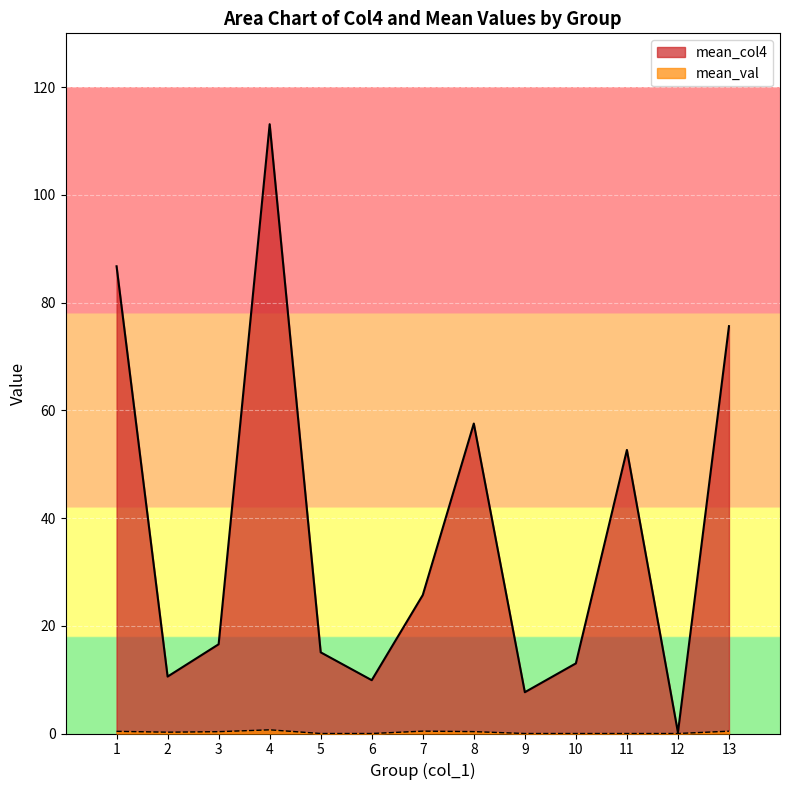

How many series are shown in this chart?

2